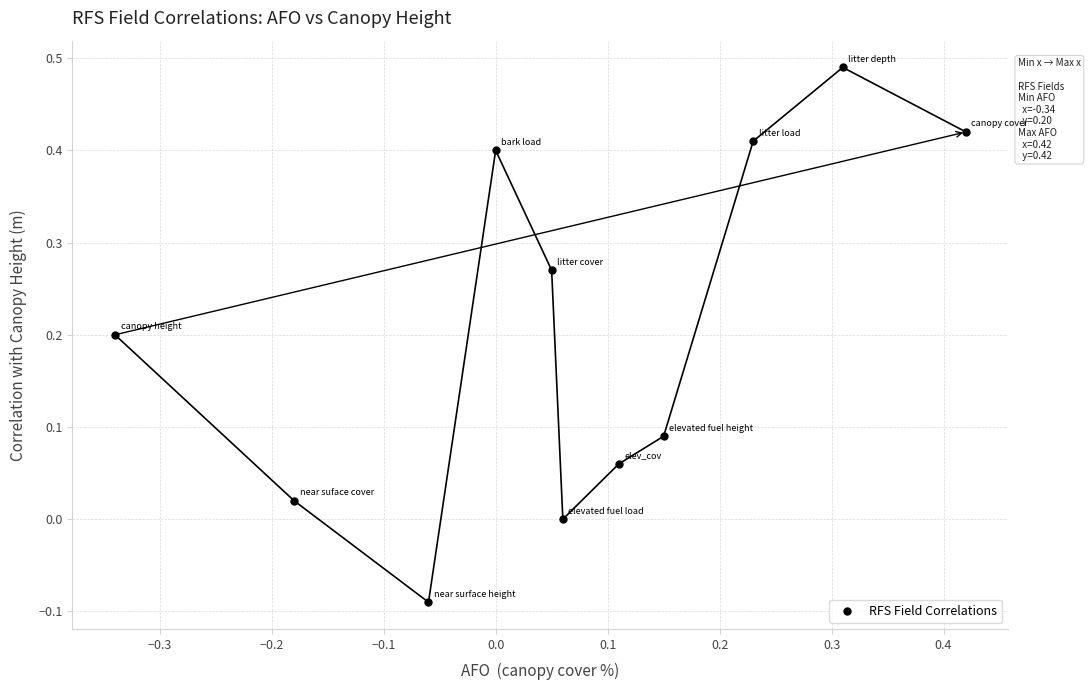

What is the range of X values (max minus min)?

0.8